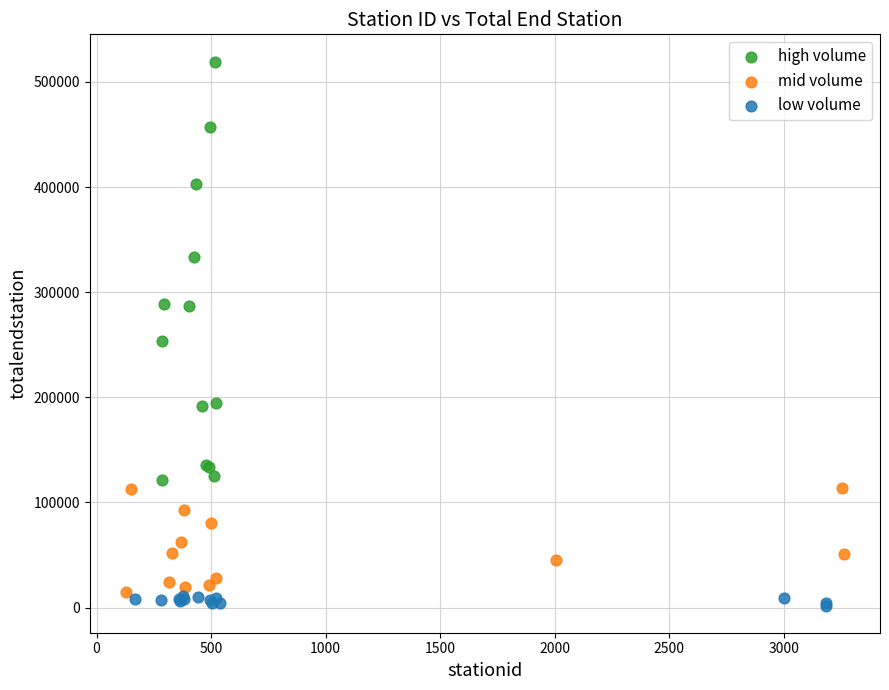

Which series reaches the maximum Y coordinate?

high volume